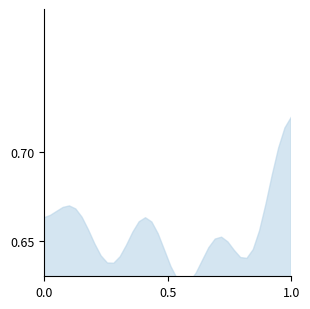

How many distinct data groups are displayed?

1